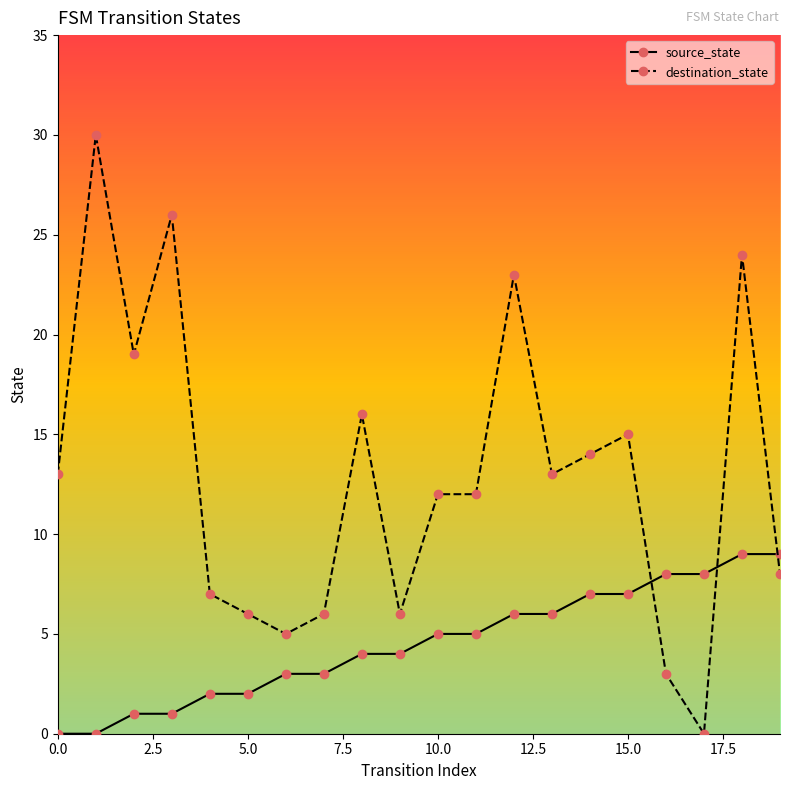

What is the value of the destination_state point at the 11th from the left?

12